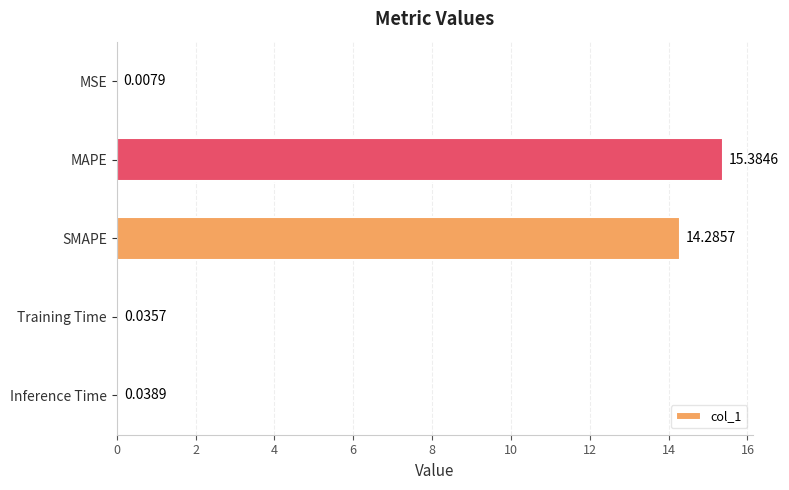

Which category has the highest value across all series?

MAPE